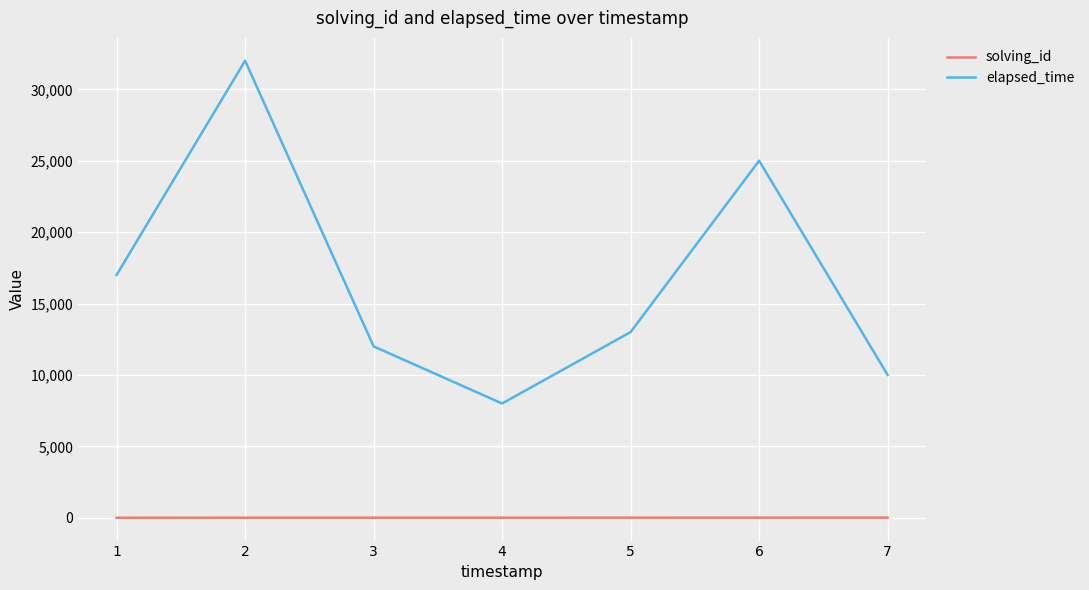

True or false: elapsed_time and solving_id cross at least once.

False